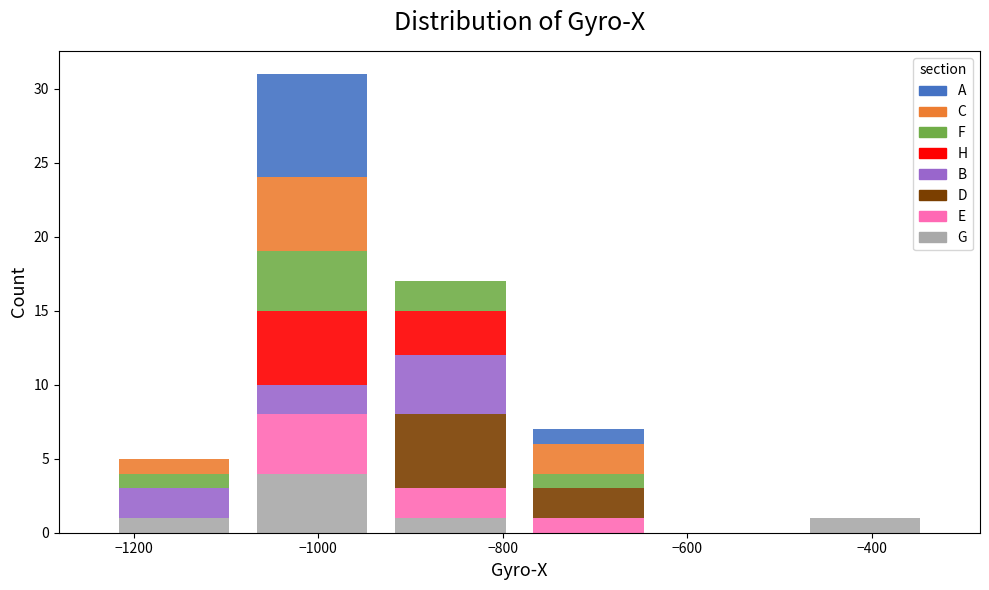

Reading left to right, list every stacked bar in this chart as the range it spans on the x-axis followed by its total height. Neither the bar edges nor the heights are printed on the chart, so give them approximately, as read against the axes.

-1240 to -1080: 5
-1080 to -940: 31
-940 to -780: 17
-780 to -640: 7
-640 to -480: 0
-480 to -340: 1